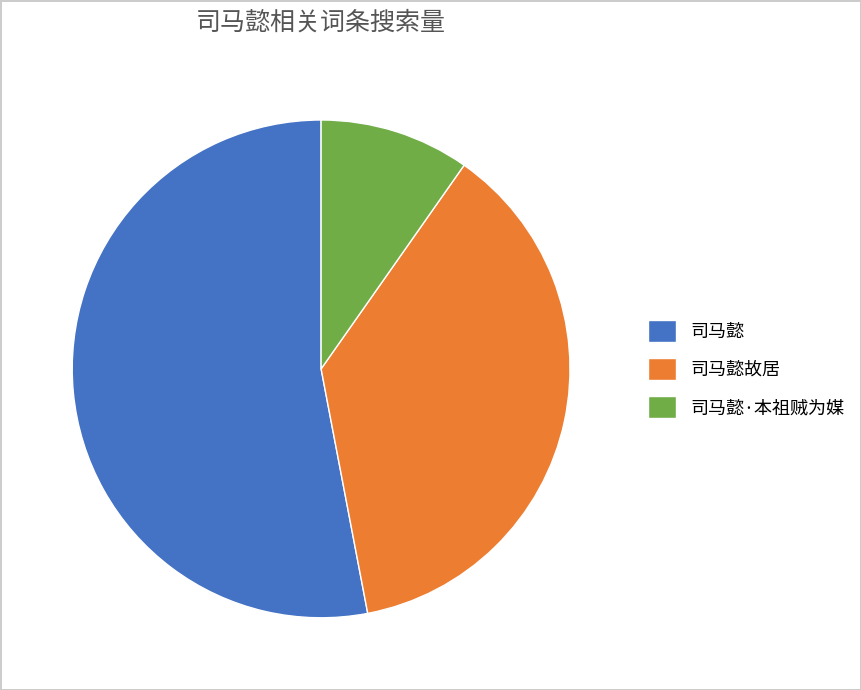

What is the ratio of the value at 司马懿故居 to the value at 司马懿?

0.7